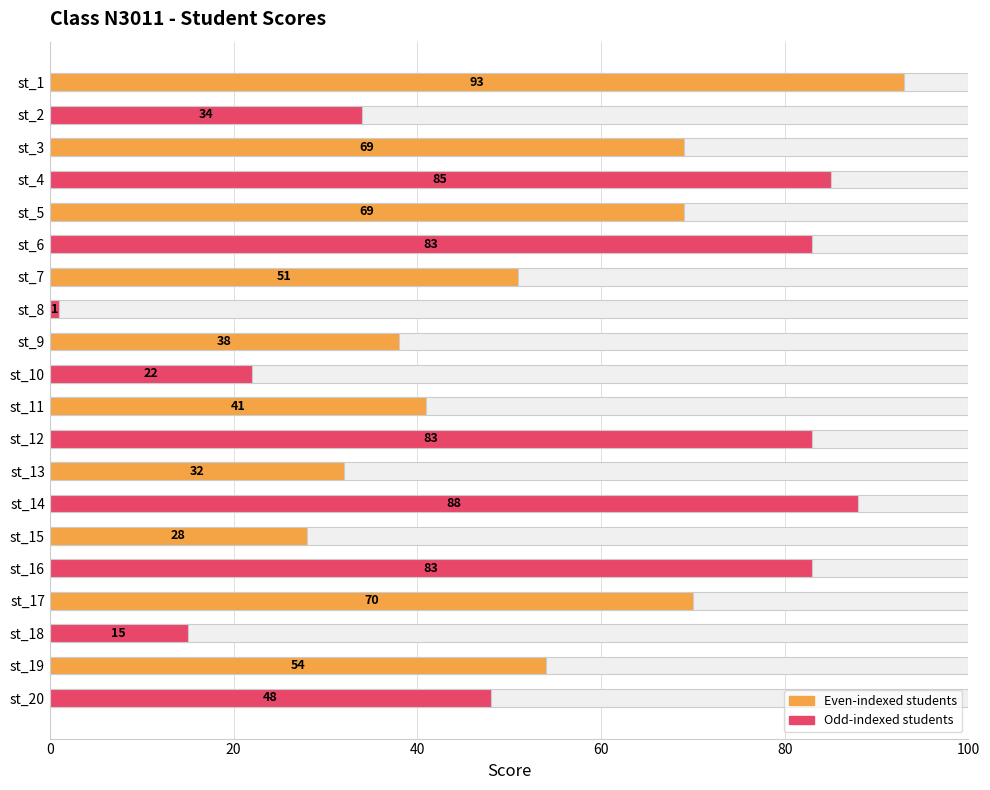

True or false: the data shows 145 at st_4.

False